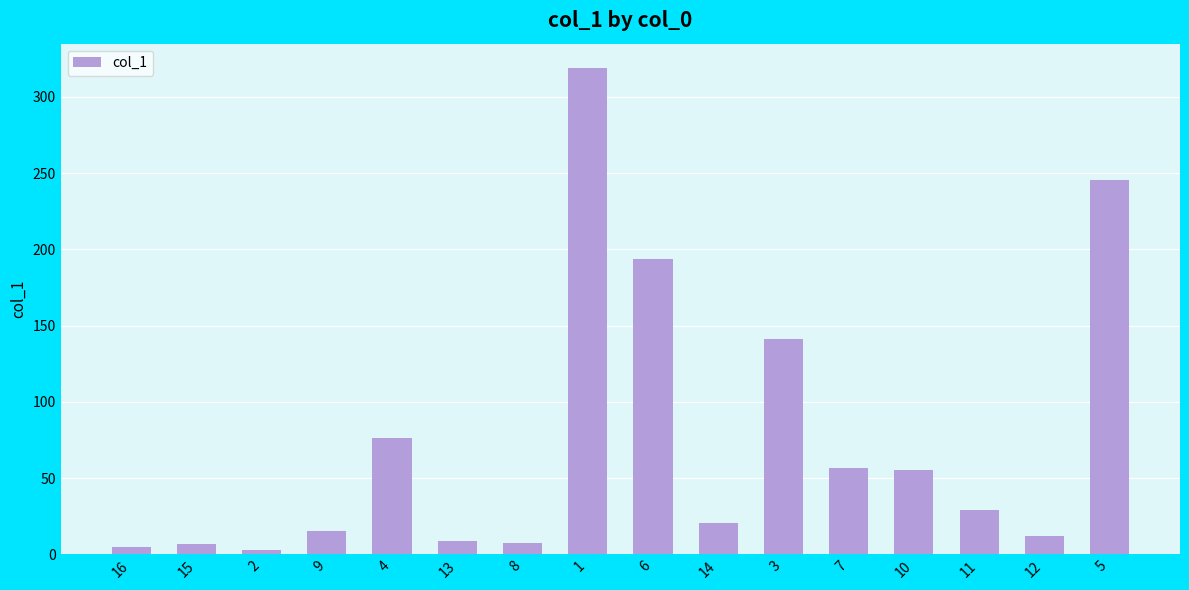

What is the value of the 3rd bar from the left?

2.8